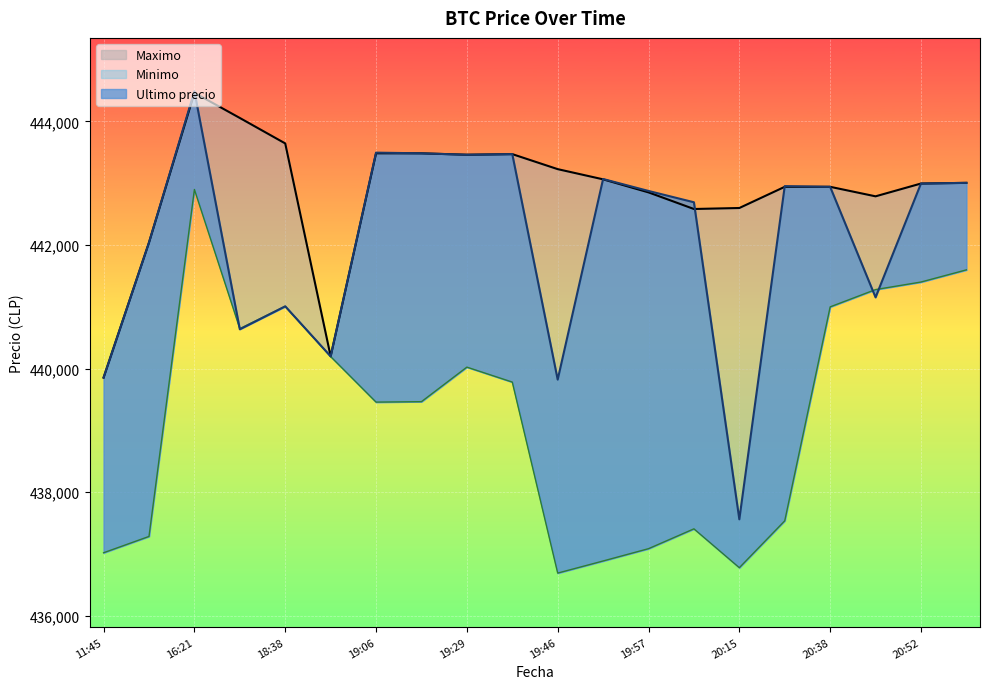

What is the smallest value displayed?

436692